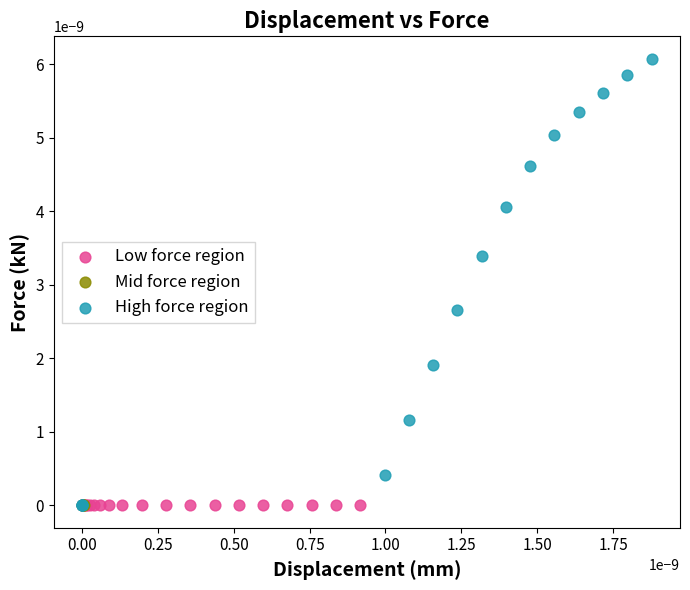

Which series contains the highest Y value?

High force region